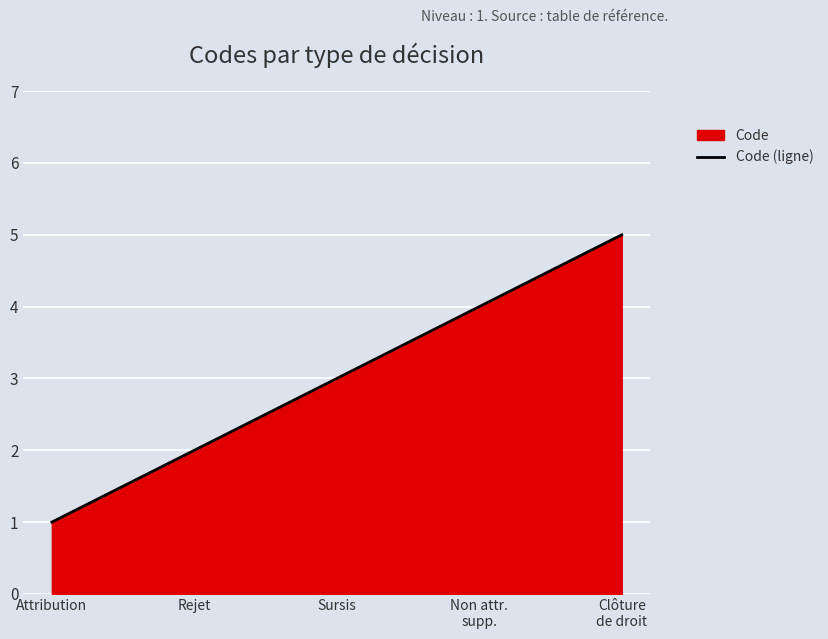

Reading right to left, extract all data points from this chart.

Clôture
de droit=5	Non attr.
supp.=4	Sursis=3	Rejet=2	Attribution=1